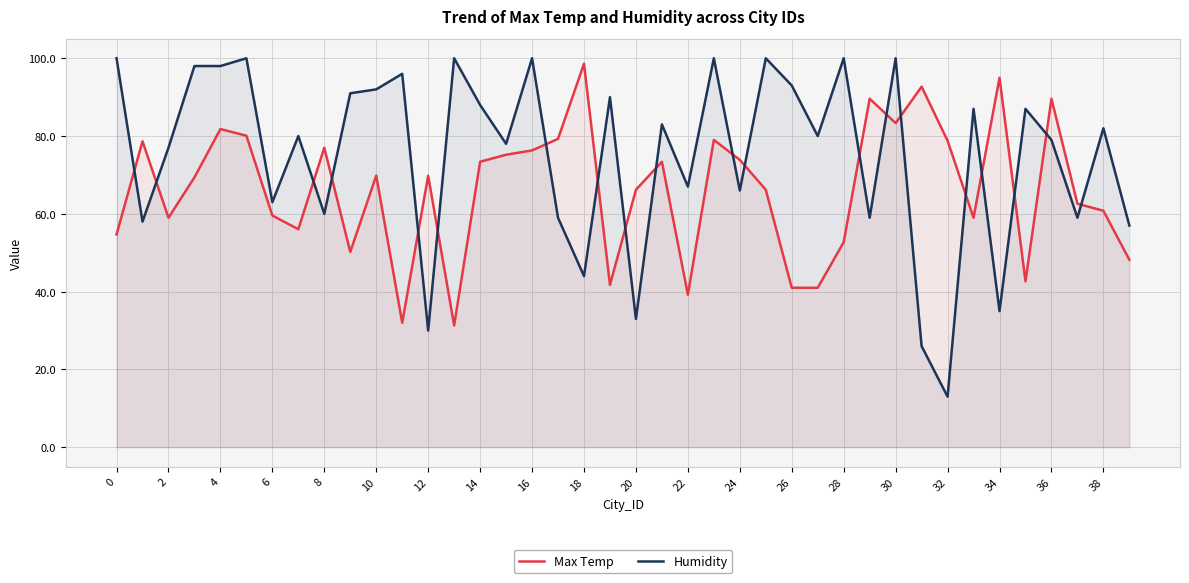

What is the difference between the maximum and minimum values in the Max Temp series?

67.3